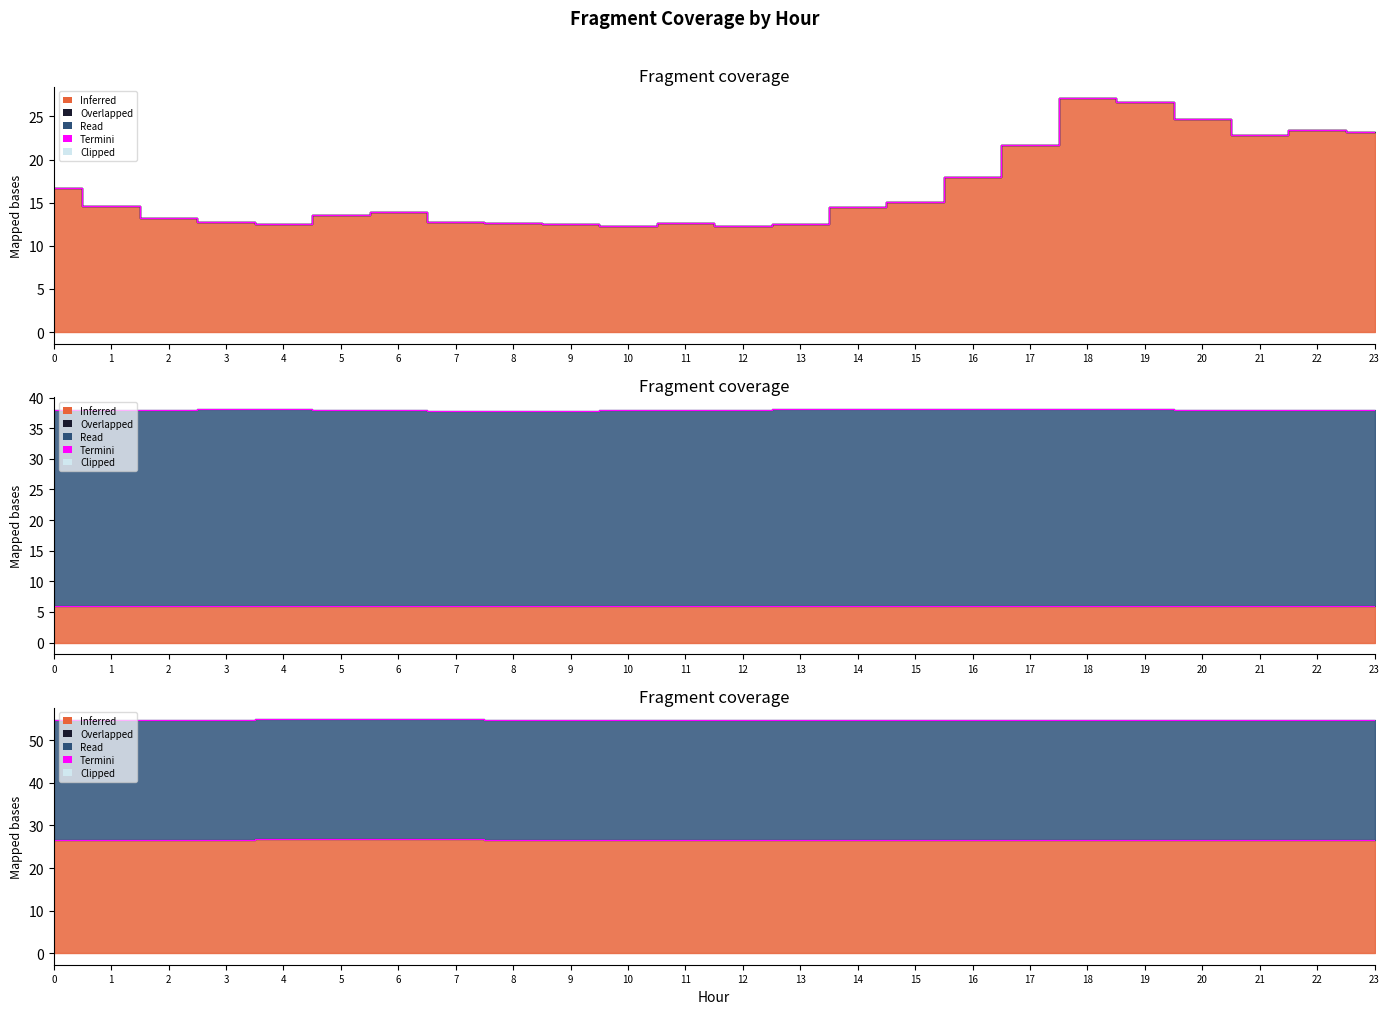

Which label corresponds to the largest value in the chart?

15